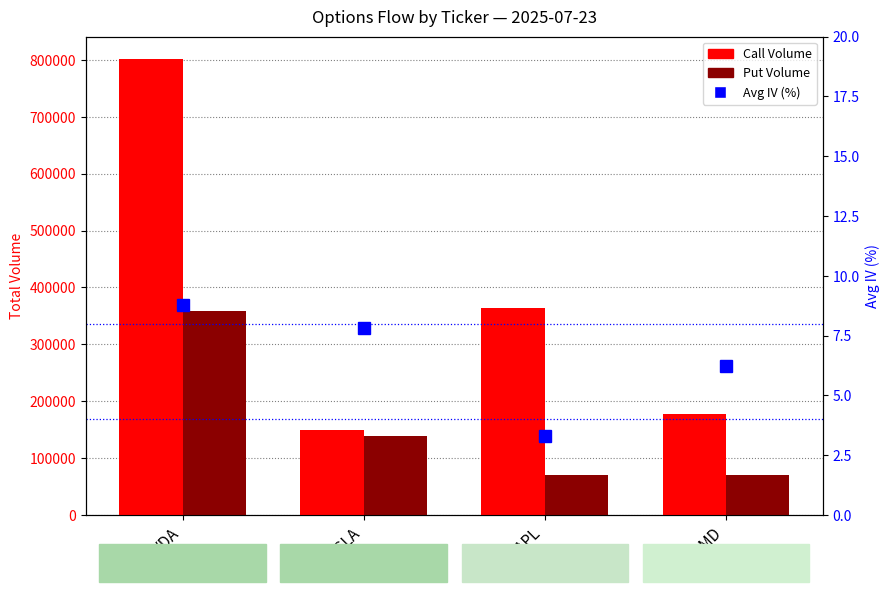

Which series has the largest range (max minus min)?

Call Volume